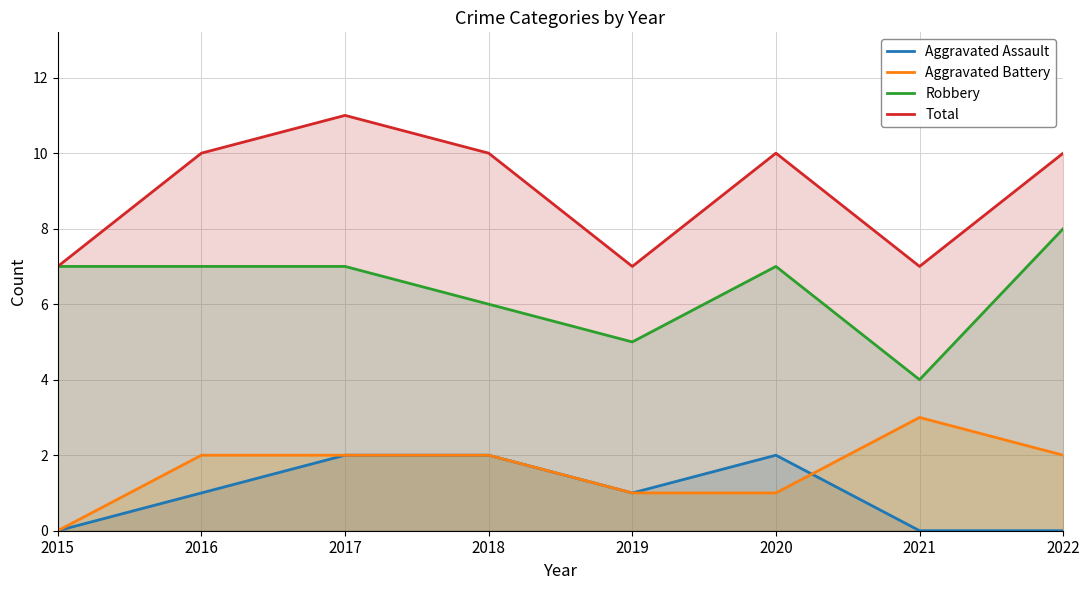

What is the difference between the Aggravated Assault values at 2021 and 2017?

2